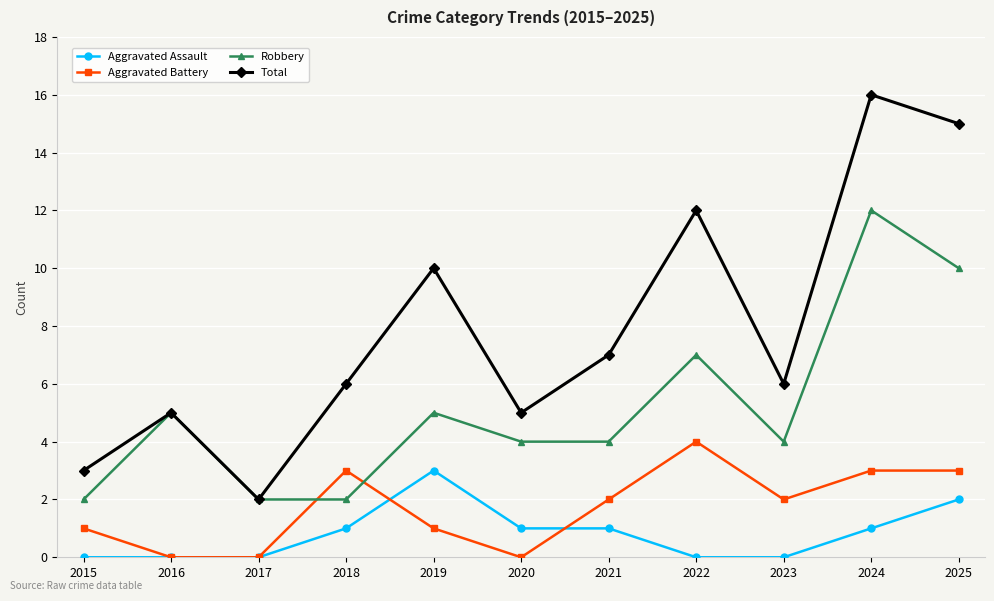

How many values in the Aggravated Assault series are below 1?

5